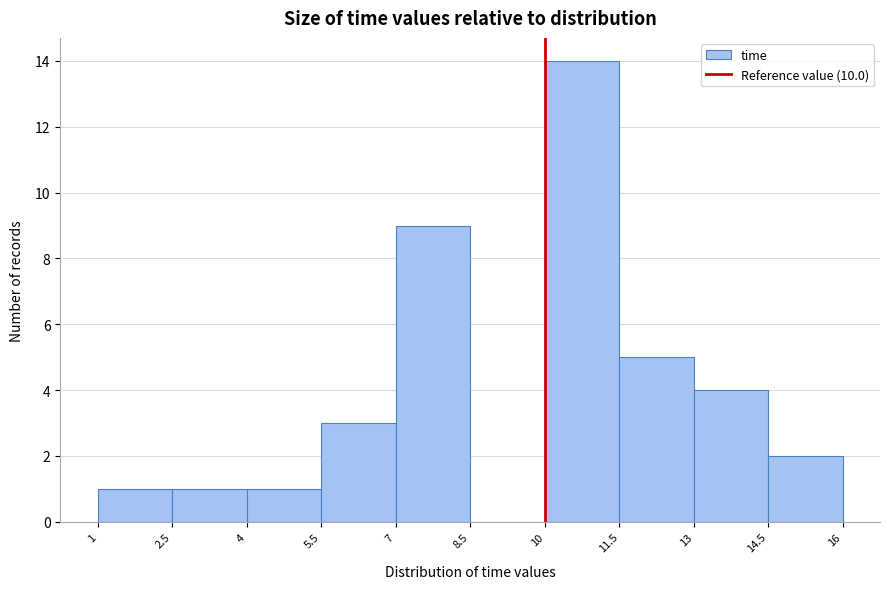

Reading left to right, list every bar in this chart as the range it spans on the x-axis followed by its height. The values are not printed on the chart, so give them approximately, as read against the axis.

1 to 2.5: 1
2.5 to 4: 1
4 to 5.5: 1
5.5 to 7: 3
7 to 8.5: 9
8.5 to 10: 0
10 to 11.5: 14
11.5 to 13: 5
13 to 14.5: 4
14.5 to 16: 2